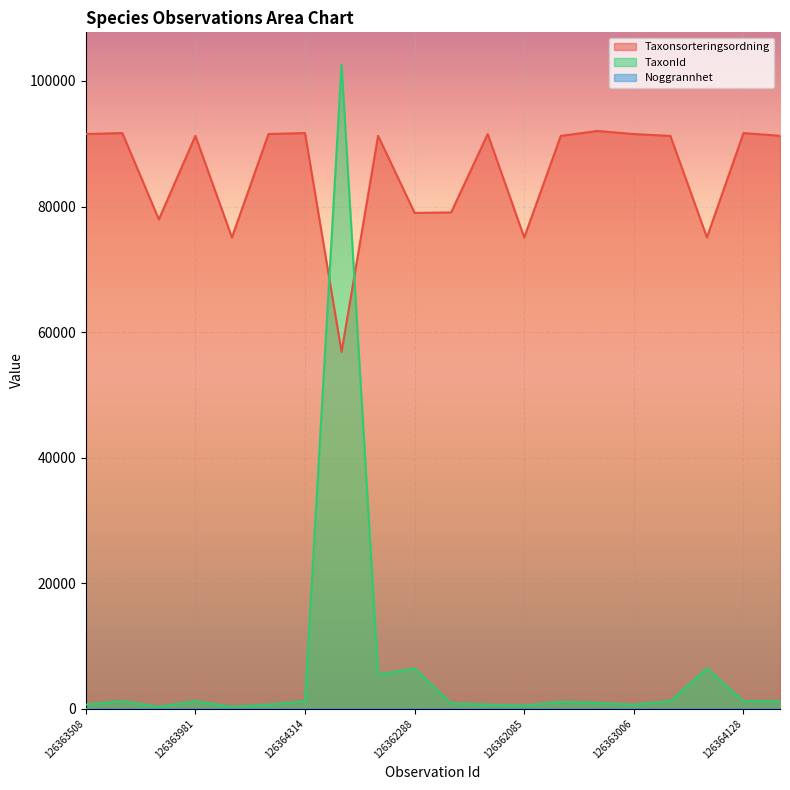

In Taxonsorteringsordning, how many points are lower than both neighbors (excluding endpoints)?

6